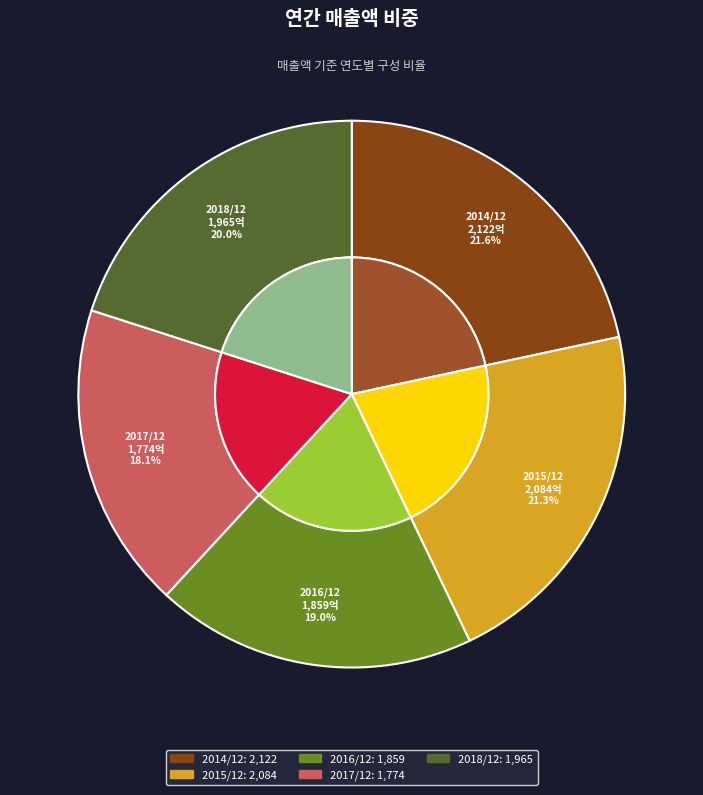

Between 2018/12 and 2015/12, which is larger?

2015/12